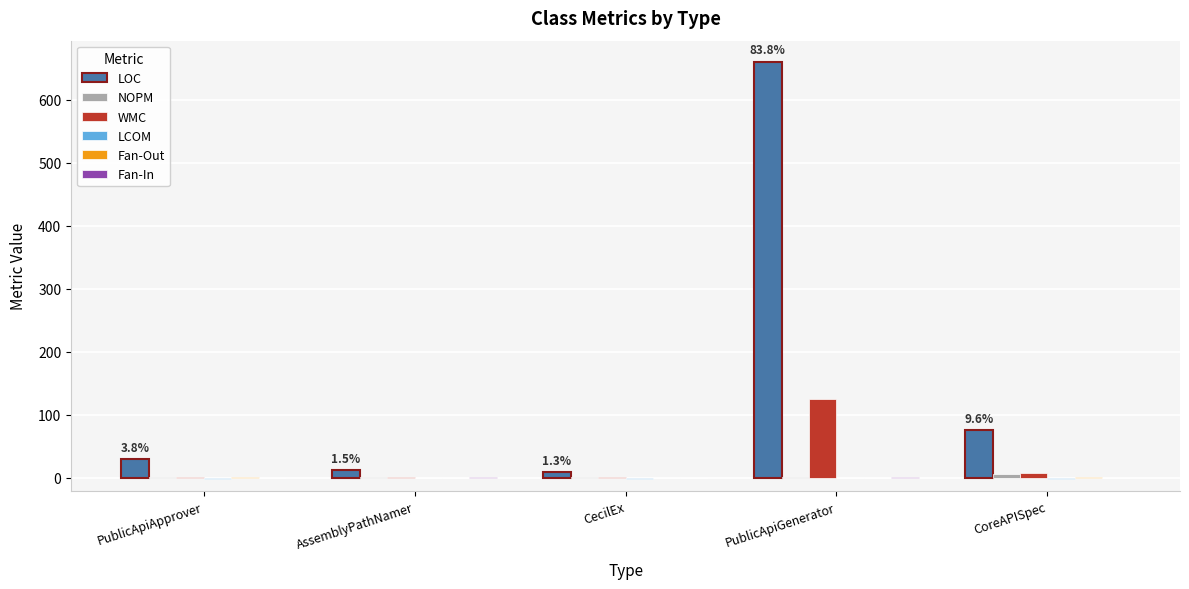

What is the sum of all LOC values?

789.0